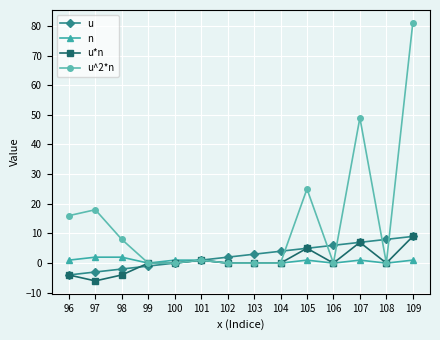

True or false: u^2*n has a value of 8 at 98.

True